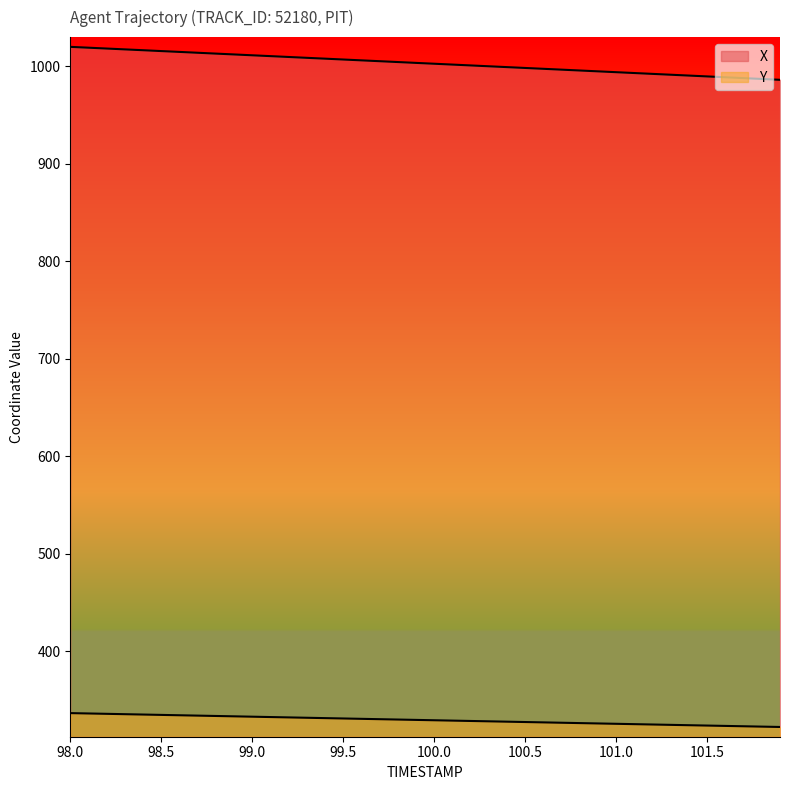

How many values in the X series are below 1003?

20